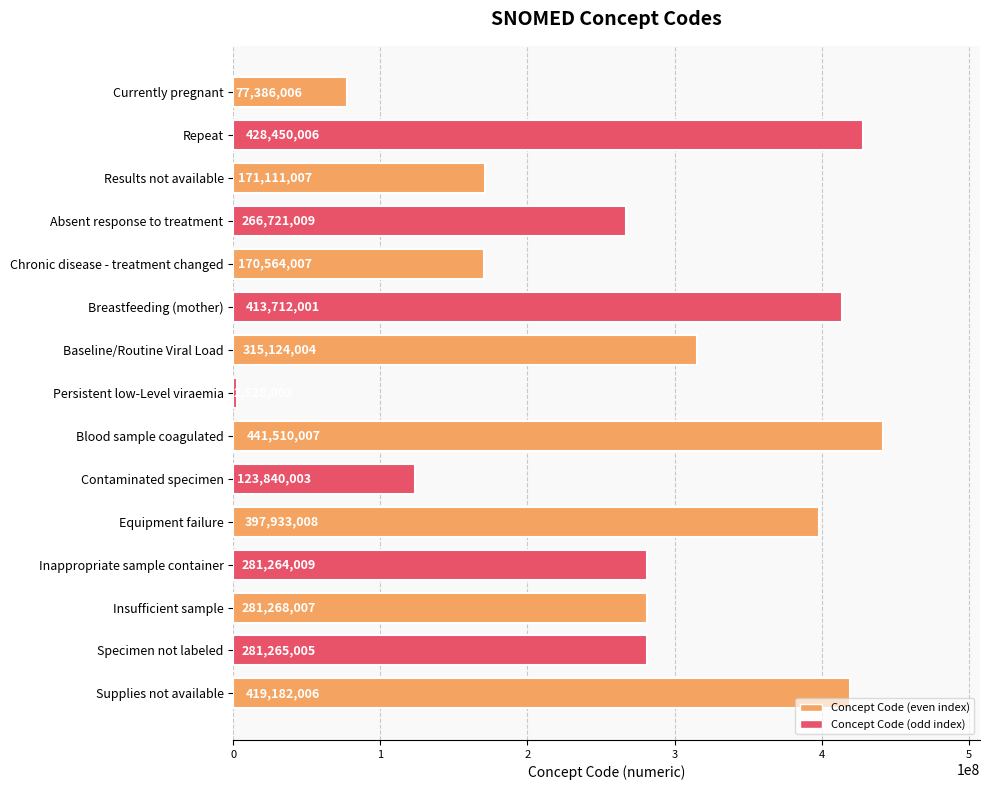

What is the value of the 6th bar from the top?

413712001